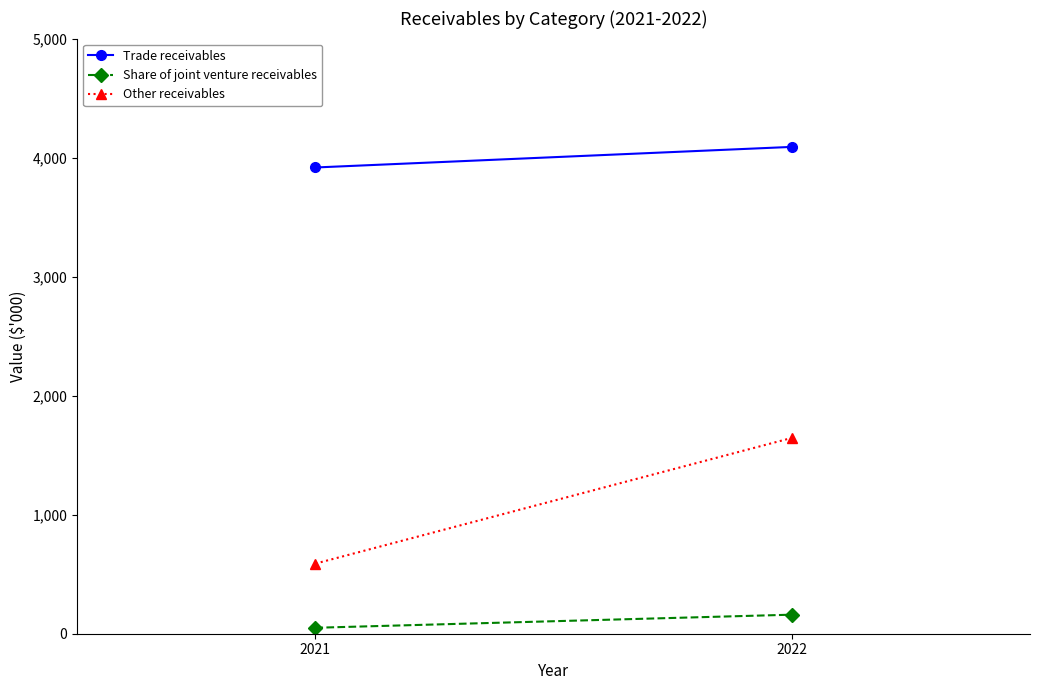

Count the number of categories in the chart.

2